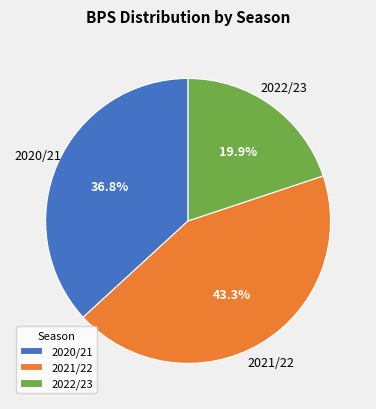

Rank the categories by value from lowest to highest.

2022/23, 2020/21, 2021/22